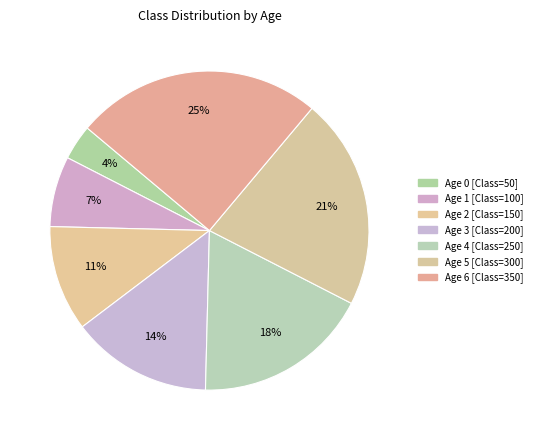

To the nearest percent, what is the difference between the largest and smallest slice percentages?

21%